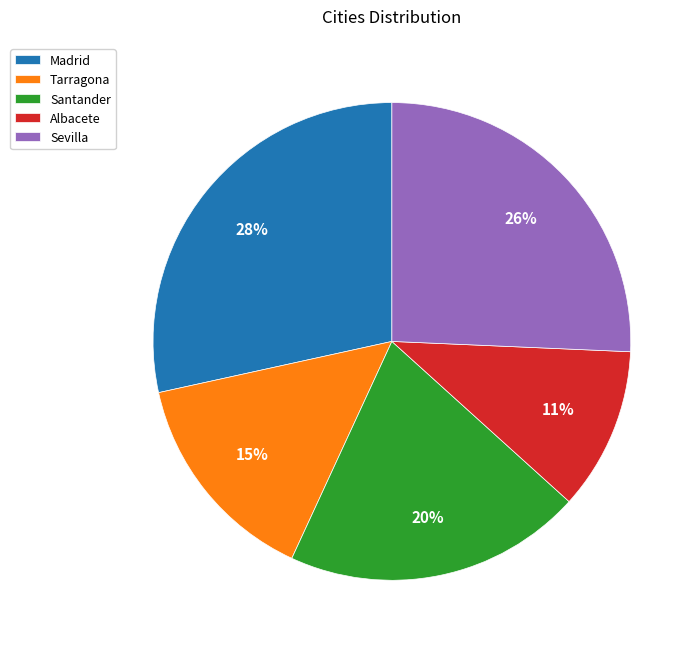

Is Madrid the majority of the pie?

No